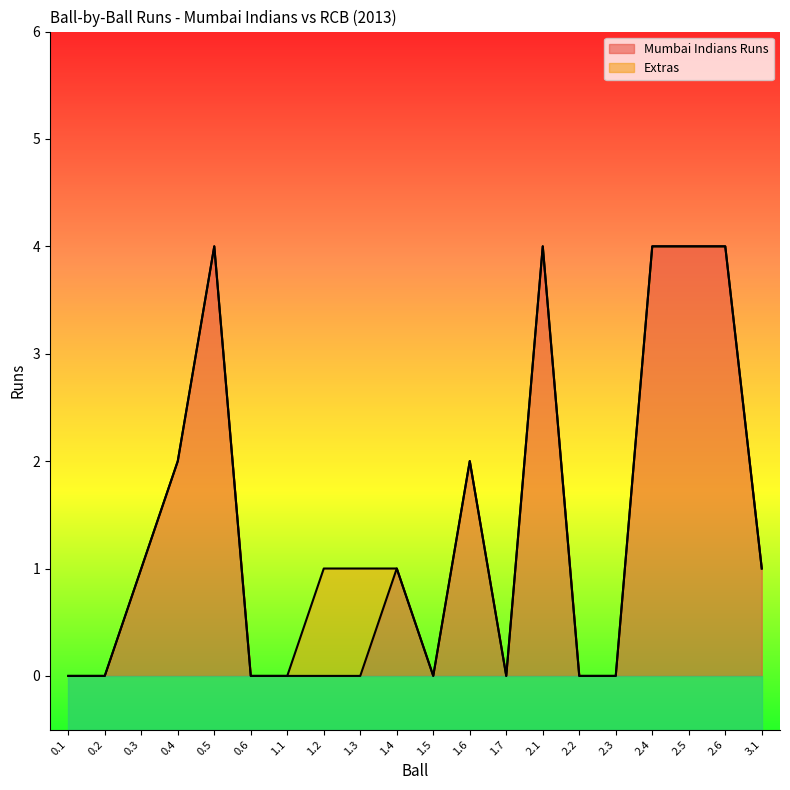

At which category does the data reach its first local valley?

1.5